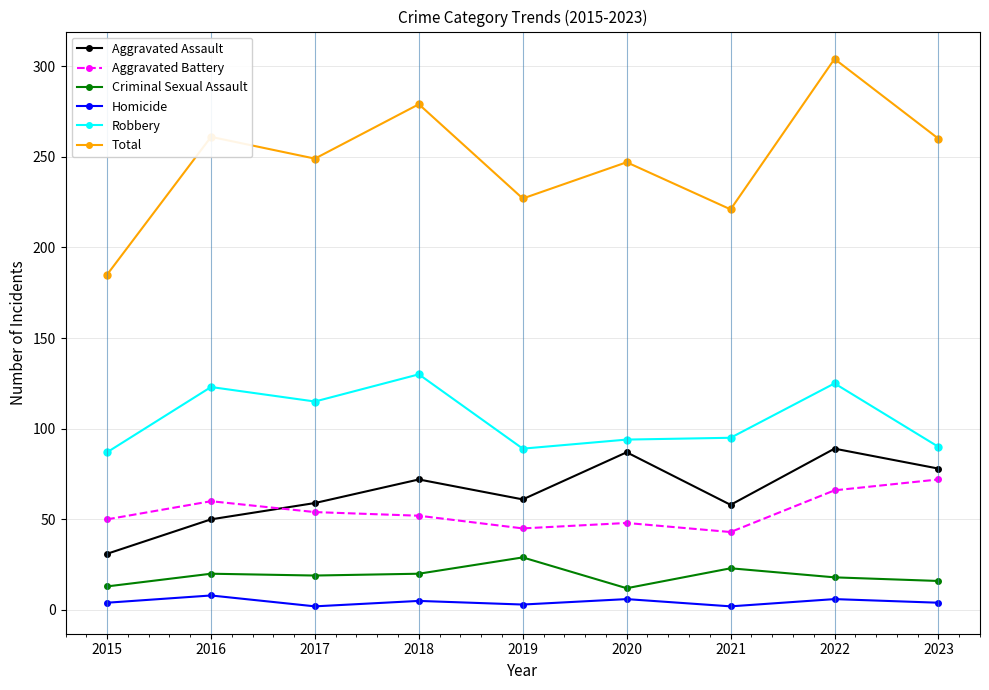

List the series in order of their peak value, lowest first.

Homicide, Criminal Sexual Assault, Aggravated Battery, Aggravated Assault, Robbery, Total